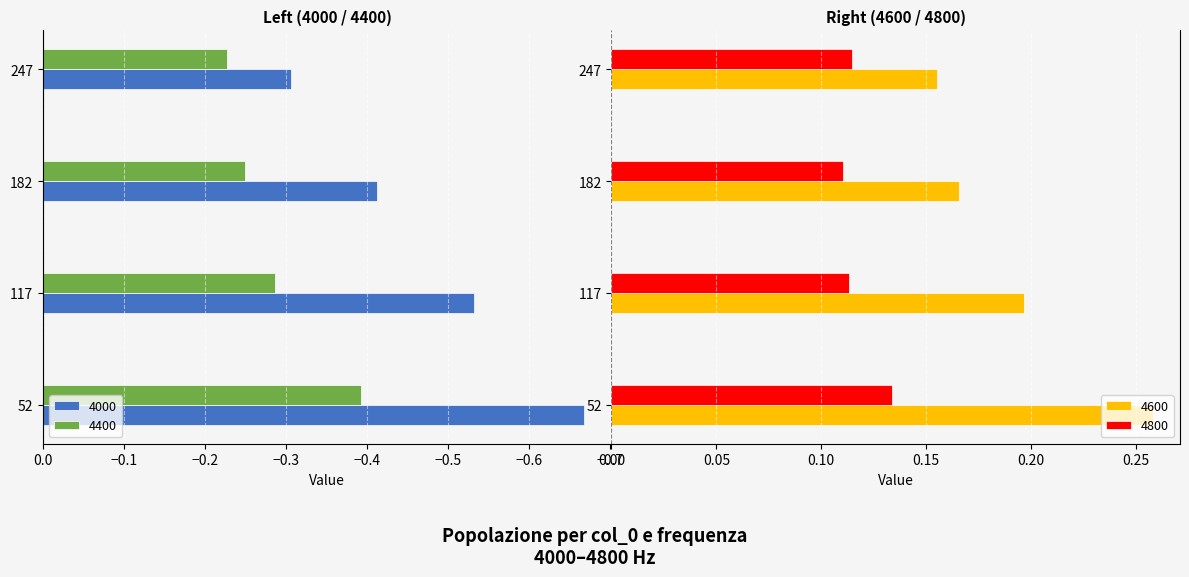

Reading right to left, transcribe all the data shown in this chart.

4000: 247=-0.3	182=-0.4	117=-0.5	52=-0.7
4400: 247=-0.2	182=-0.2	117=-0.3	52=-0.4
4600: 247=0.2	182=0.2	117=0.2	52=0.3
4800: 247=0.1	182=0.1	117=0.1	52=0.1